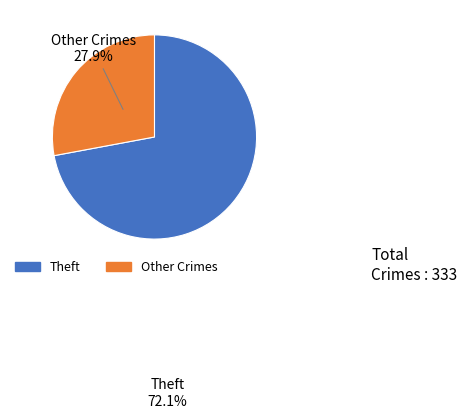

Does Theft account for over 50% of the chart?

Yes